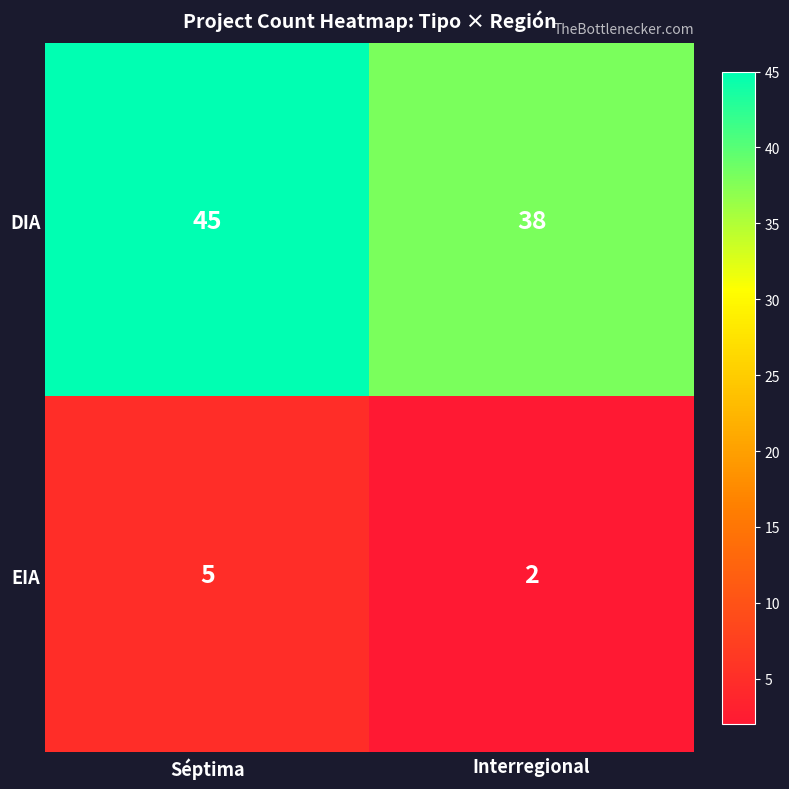

Rank the series at Séptima from highest to lowest value.

DIA, EIA